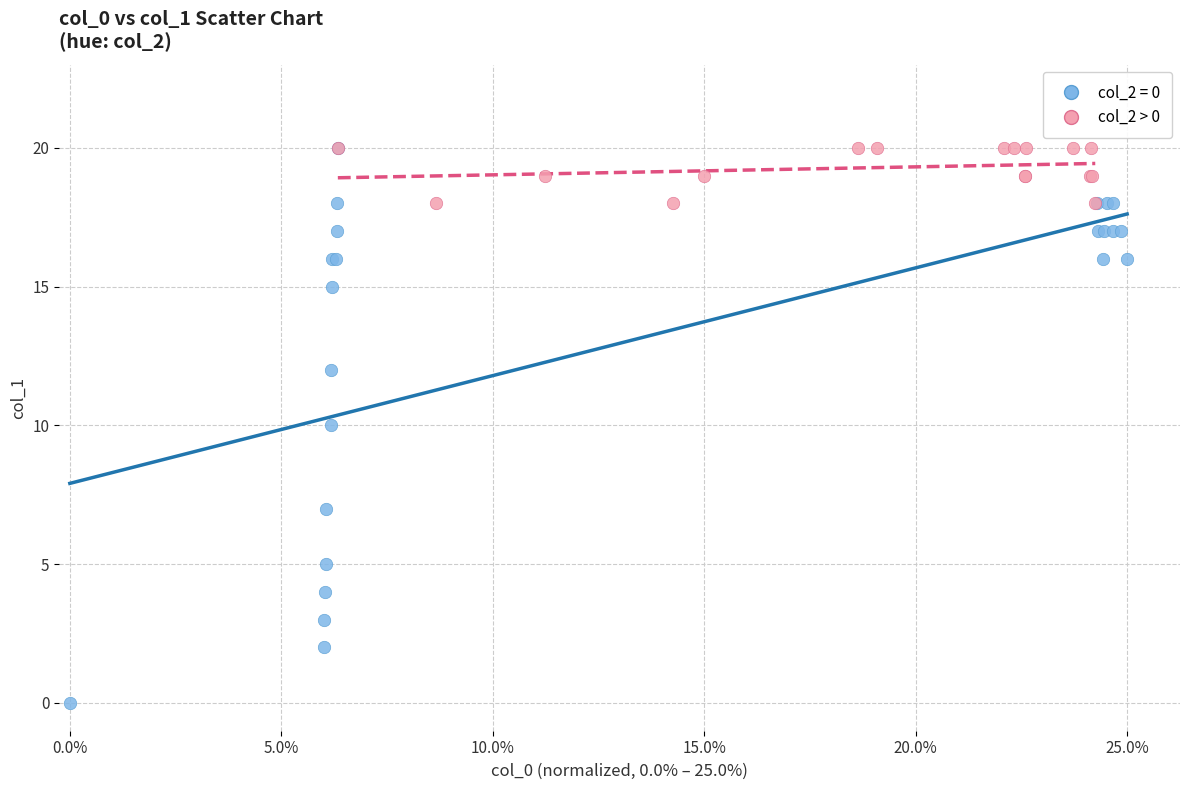

Which series has the widest spread of Y values?

col_2 = 0